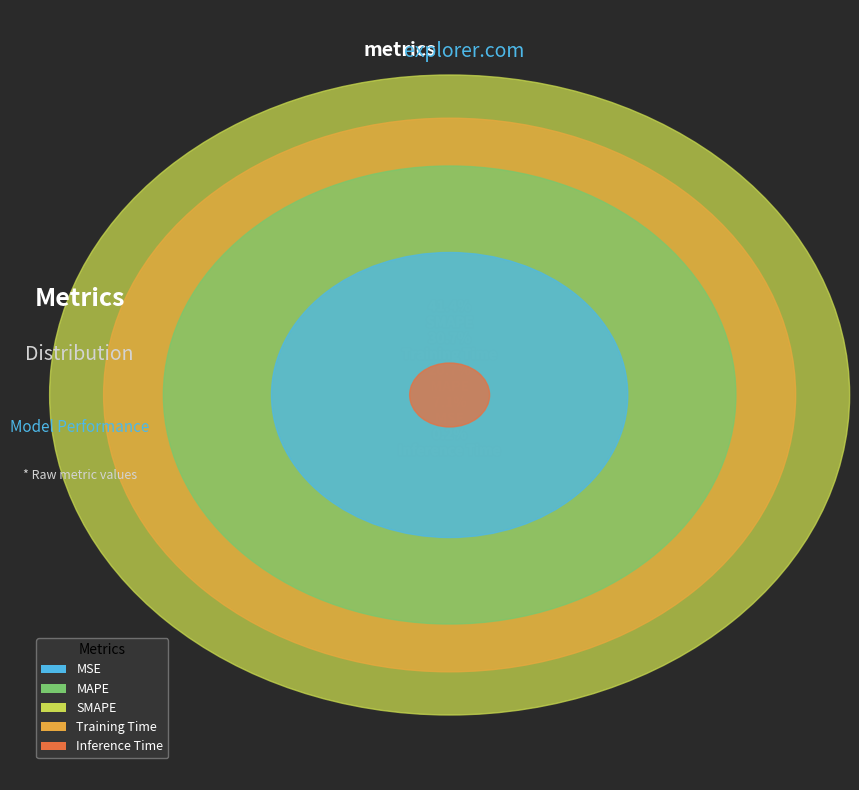

The SMAPE slice represents 41% of the pie. True or false?

True